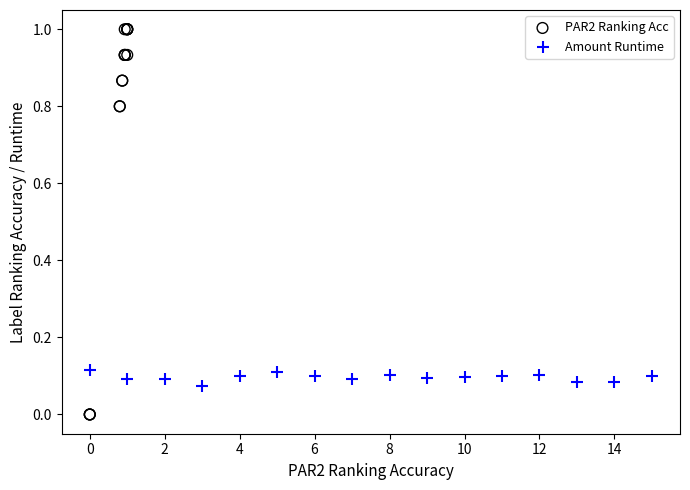

What are all the series names shown in the legend?

PAR2 Ranking Acc, Amount Runtime